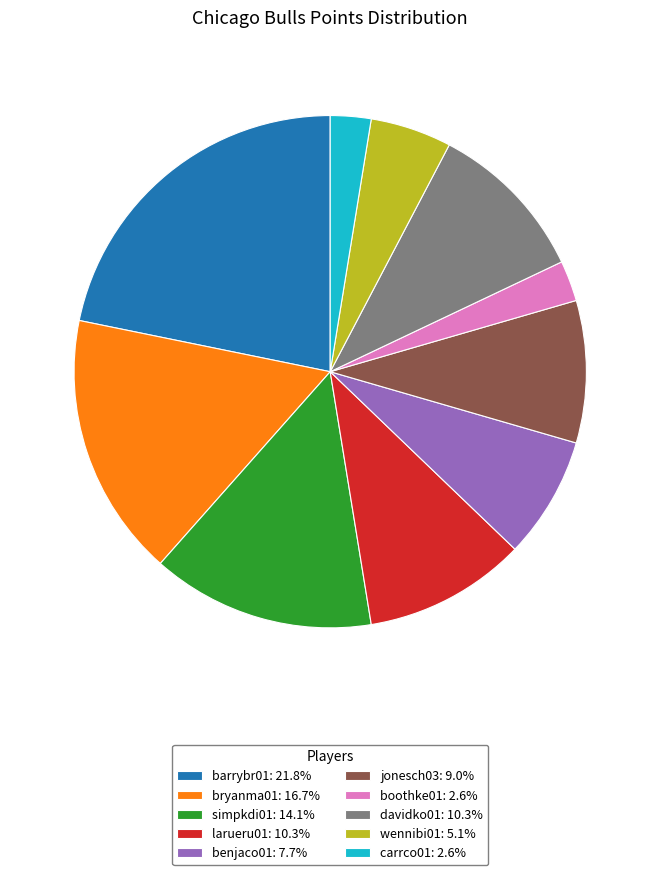

Is the sum of carrco01: 2.6% and barrybr01: 21.8% greater than half?

No